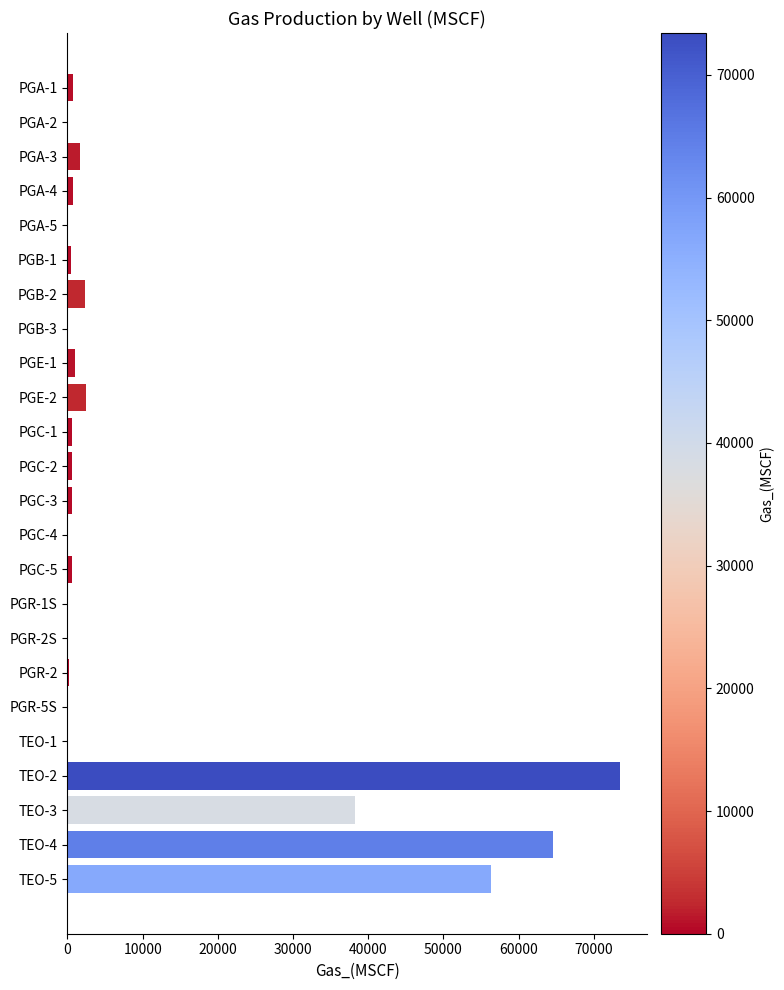

Where is the data nearest to the value 36707?

TEO-3